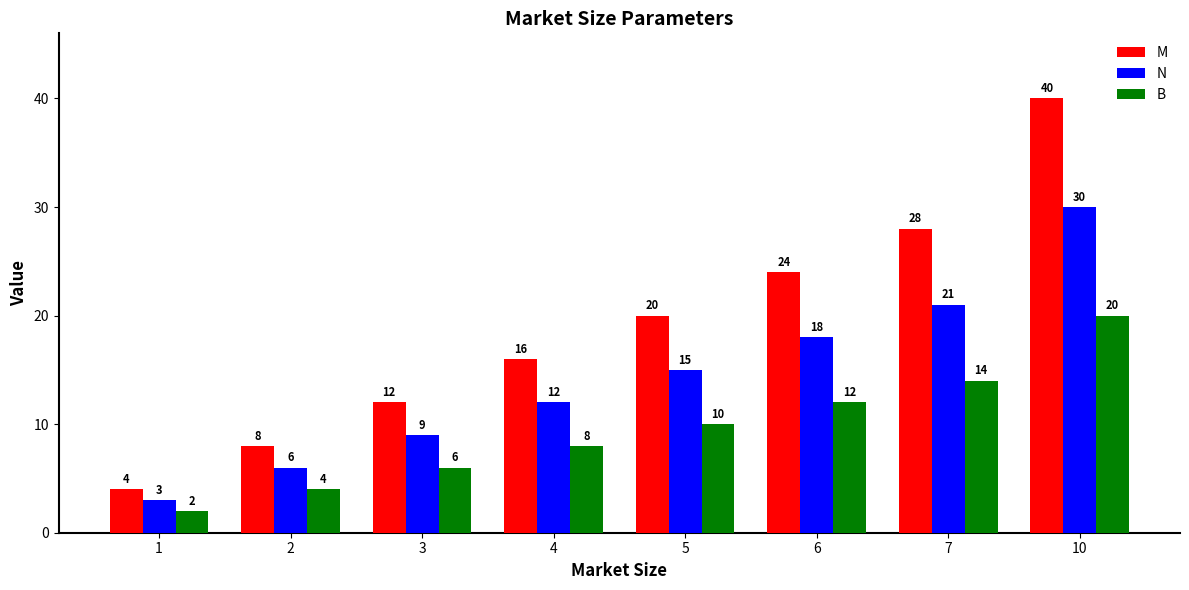

Rank the series by their maximum value, from lowest to highest.

B, N, M